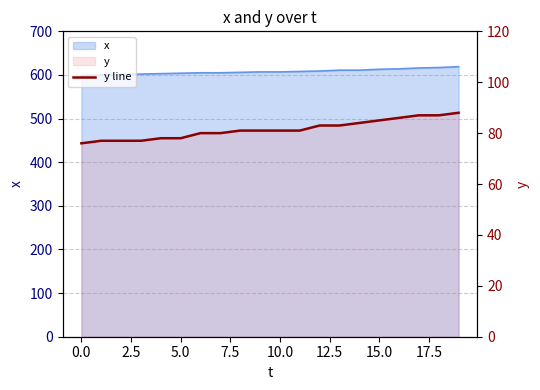

What is the sum of the values at 18 and 12.5?

167